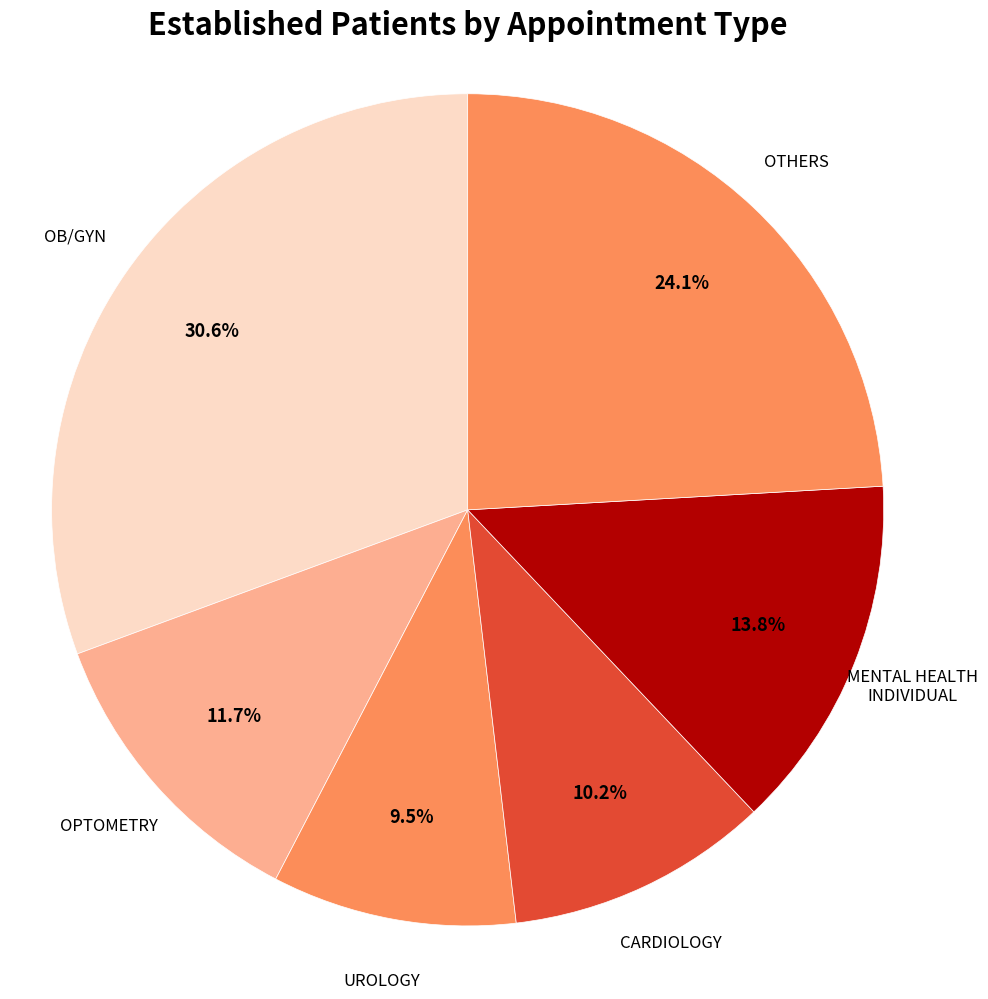

Combined, what portion of the pie is OTHERS and UROLOGY?

33.6%